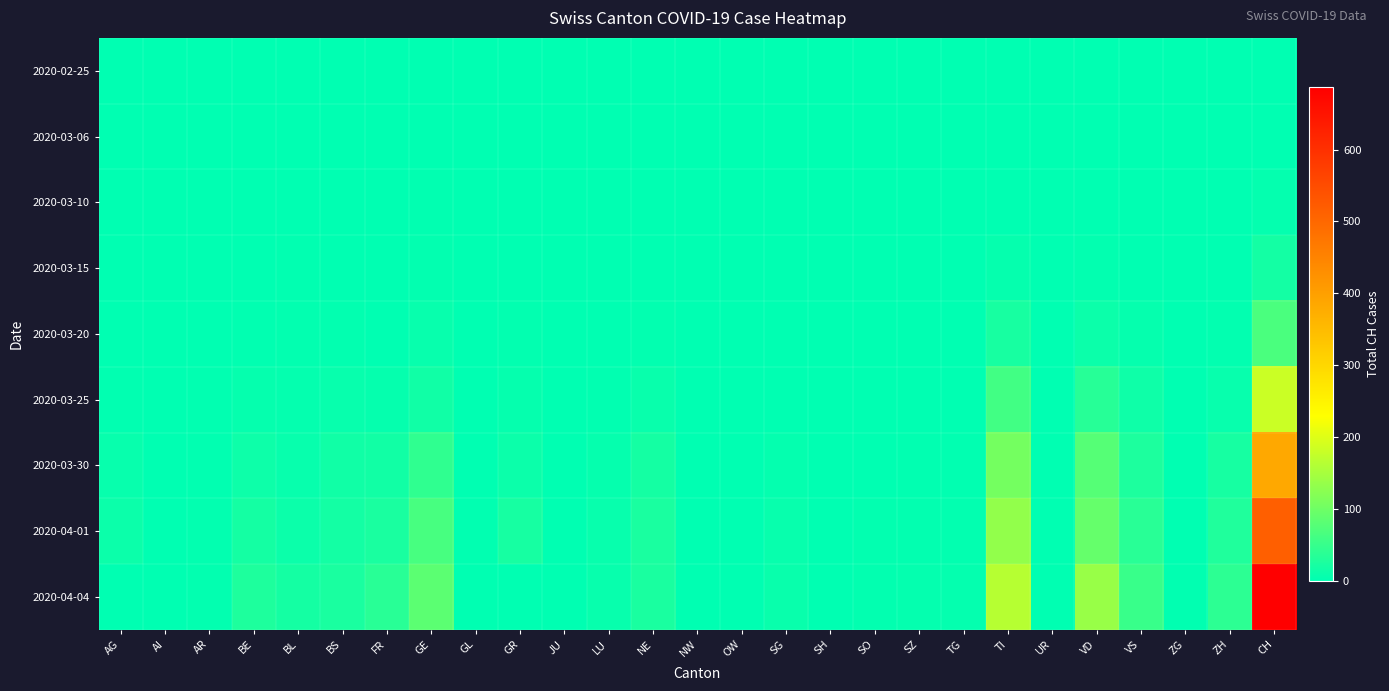

Which has a higher value, BS or OW?

BS